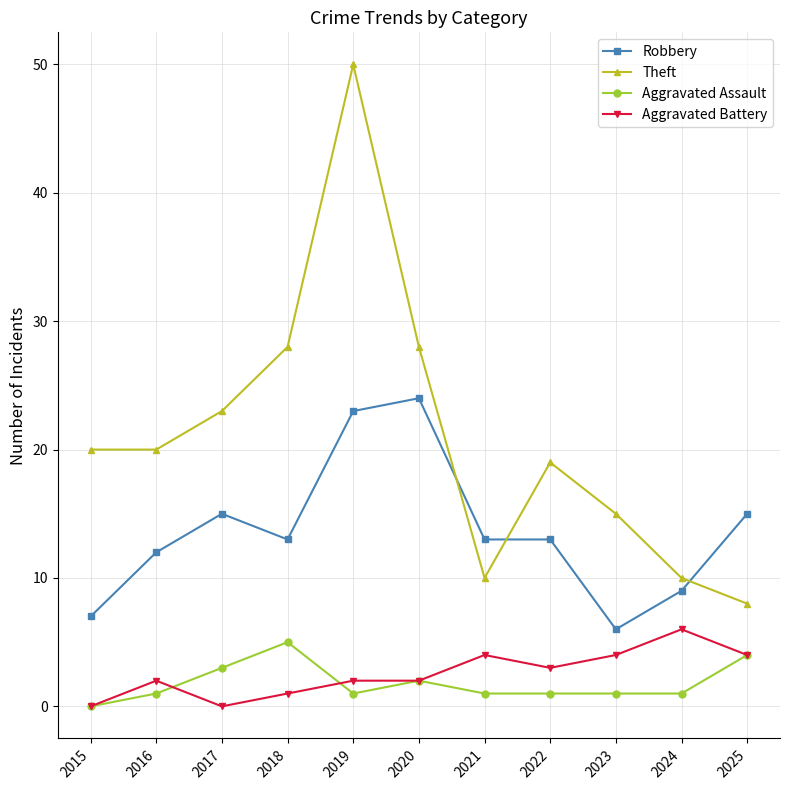

Reading right to left, list all the values displayed in this chart.

Robbery: 15	9	6	13	13	24	23	13	15	12	7
Theft: 8	10	15	19	10	28	50	28	23	20	20
Aggravated Assault: 4	1	1	1	1	2	1	5	3	1	0
Aggravated Battery: 4	6	4	3	4	2	2	1	0	2	0